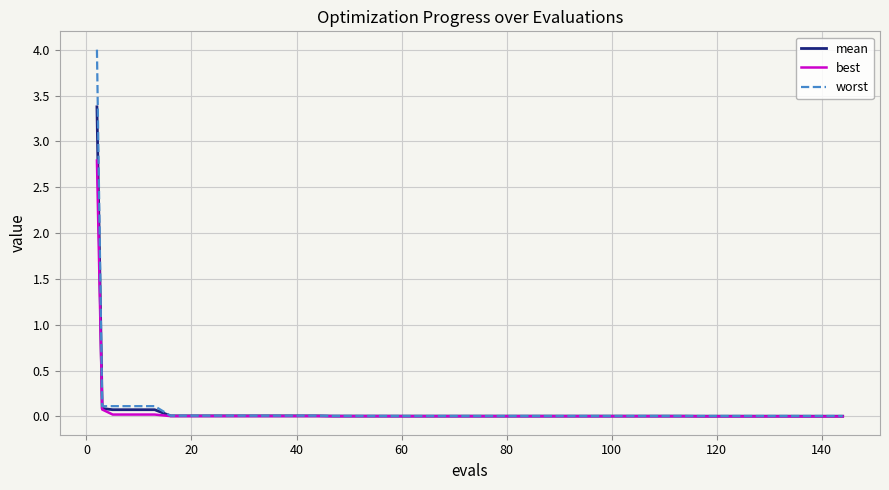

Does the chart have visible grid lines?

Yes